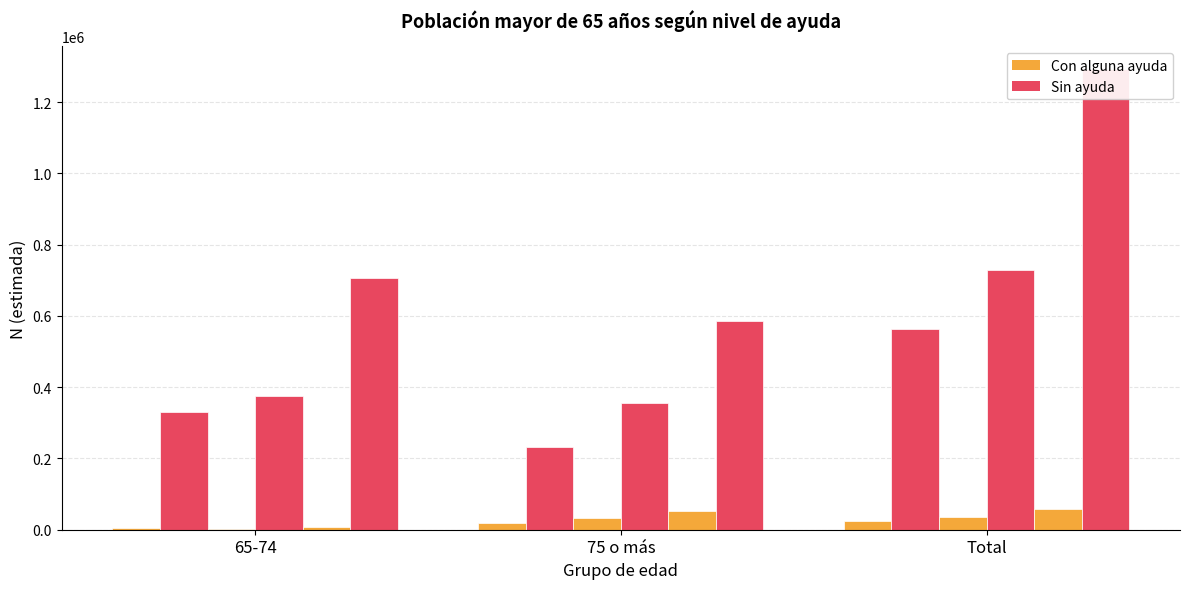

Reading right to left, list all the values displayed in this chart.

Con alguna ayuda (Hombre): Total=23524	75 o más=19583	65-74=3941
Sin ayuda (Hombre): Total=562328	75 o más=231939	65-74=330389
Con alguna ayuda (Mujer): Total=34948	75 o más=32001	65-74=2947
Sin ayuda (Mujer): Total=729599	75 o más=354785	65-74=374815
Con alguna ayuda (Total): Total=58472	75 o más=51584	65-74=6888
Sin ayuda (Total): Total=1291927	75 o más=586723	65-74=705204